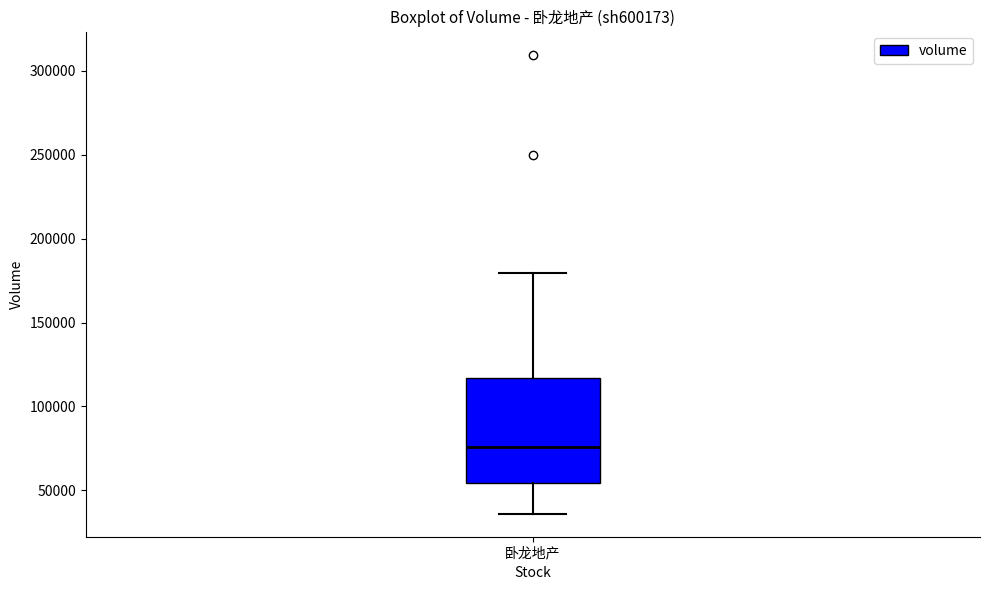

Transcribe this box plot: give where the median line is, the range the box spans, and where the two whiskers end, as read against the y-axis. The values are not printed on the chart, so give them approximately, as read against the axis.

median 75000, box 55000 to 115000, whiskers 35000 to 180000